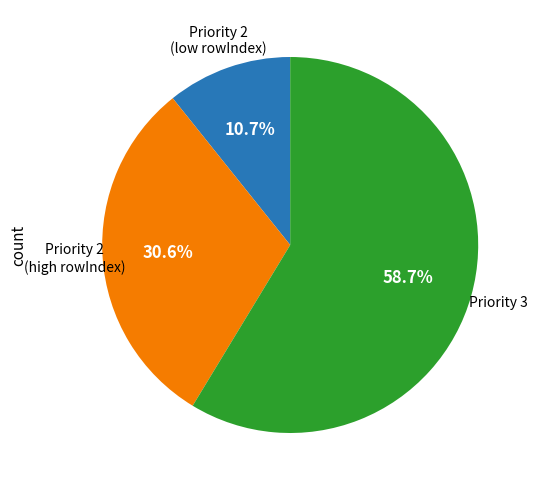

Is there any slice that represents more than half of the pie?

Yes